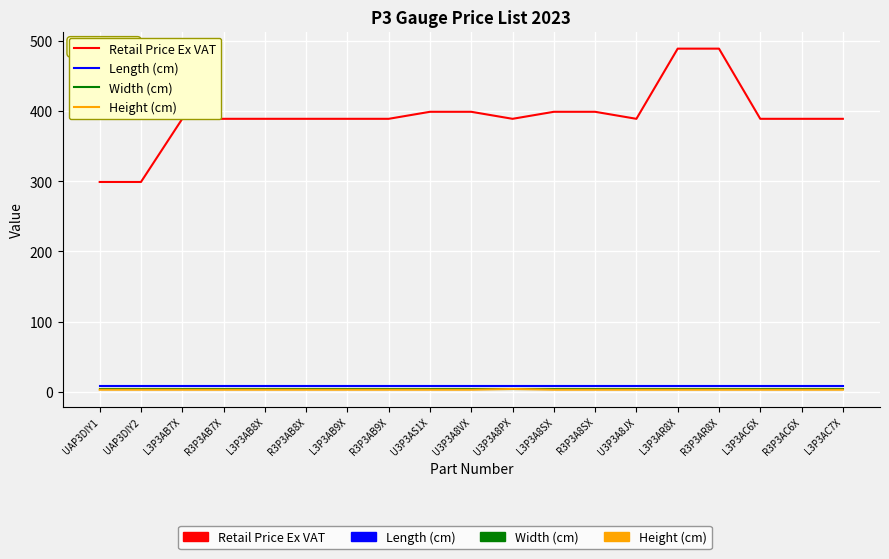

How many distinct data groups are displayed?

4